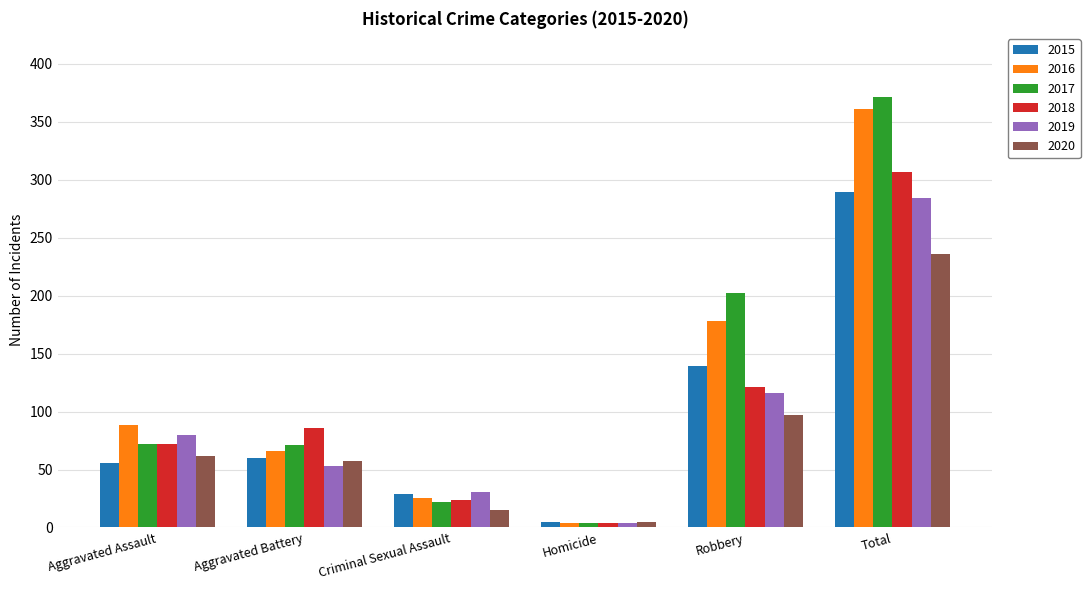

Between Aggravated Battery and Robbery, which series saw the biggest shift?

2017